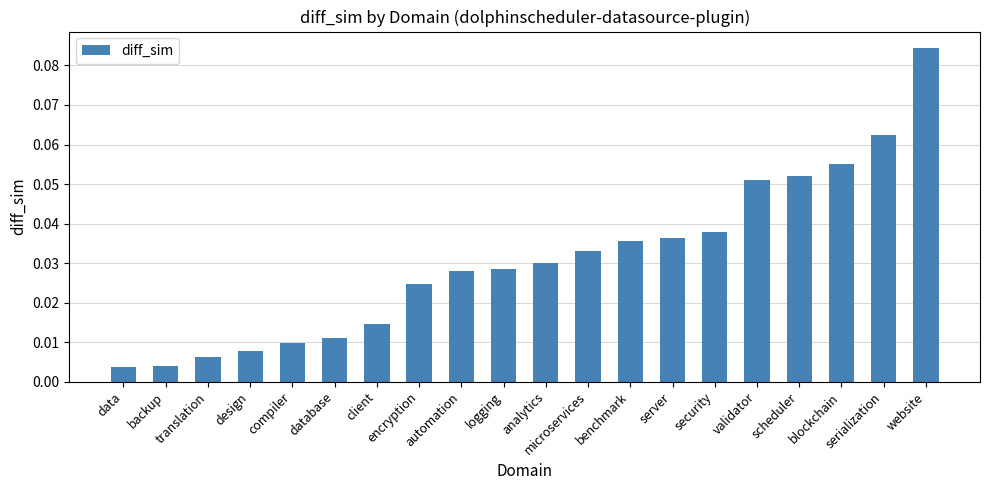

What is the sum of all values?

0.6